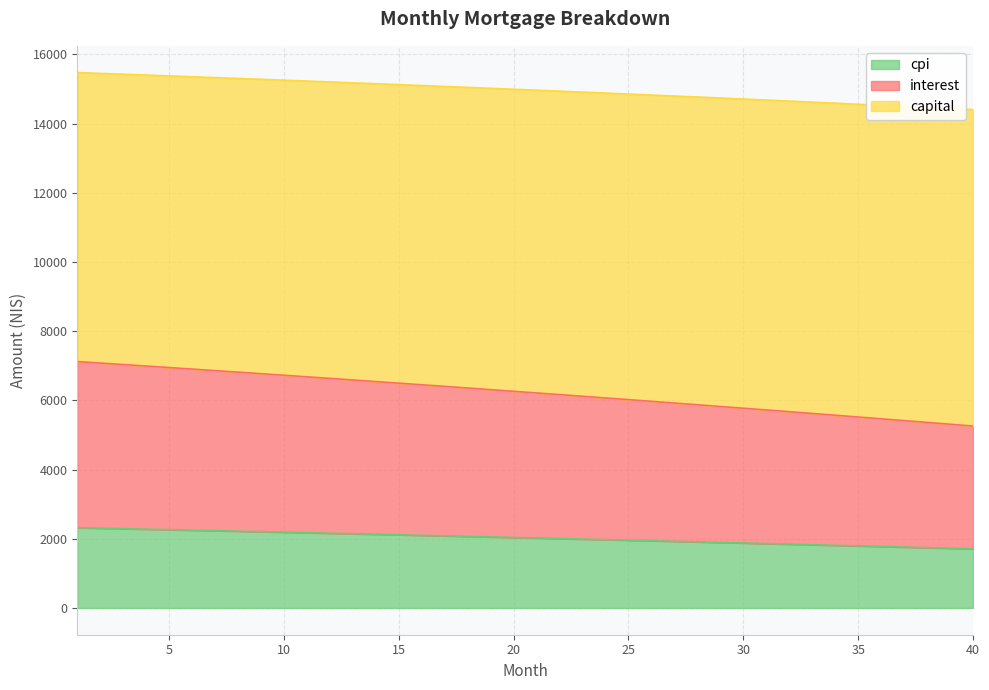

What is the highest value of the cpi series?

2319.3